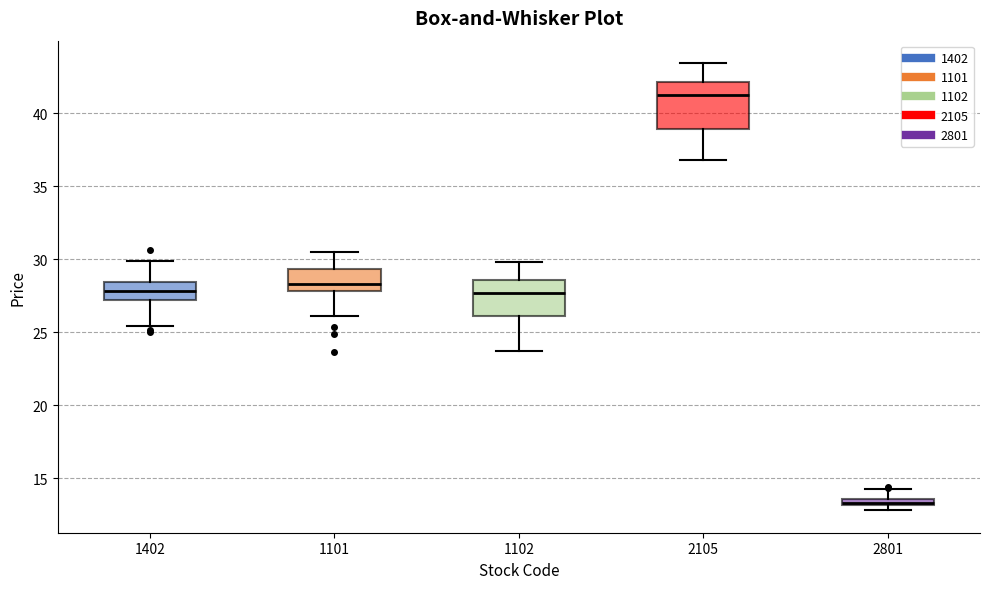

Comparing the boxes themselves (not the whiskers), which one is the tallest?

2105